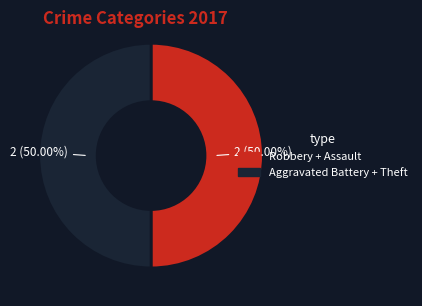

Combined, do Robbery + Assault and Aggravated Battery + Theft account for over 50%?

Yes